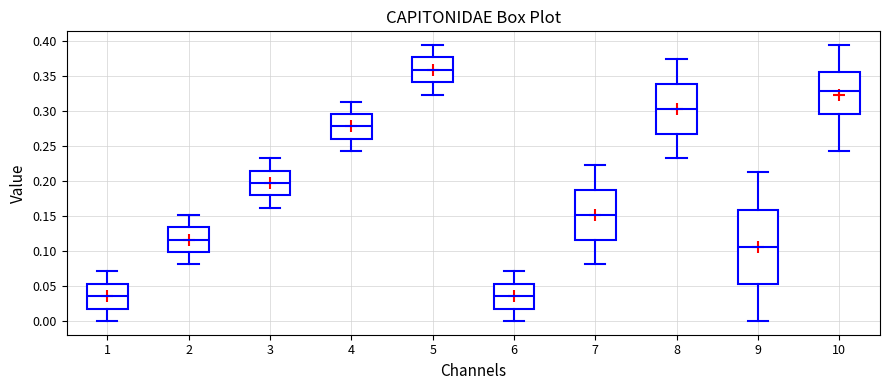

Which box's median line is the highest?

5